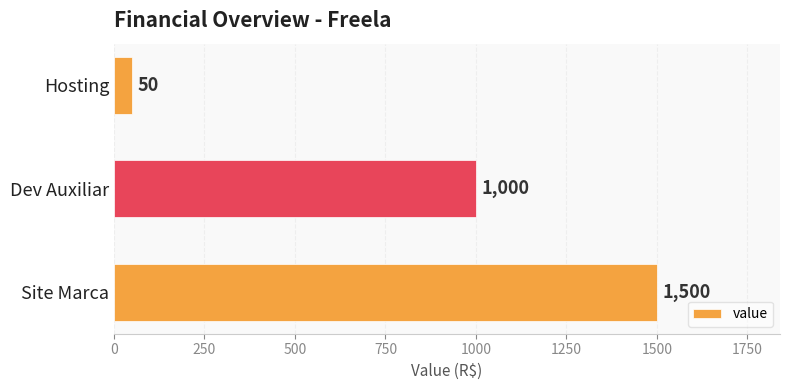

What is the sum of all values?

2550